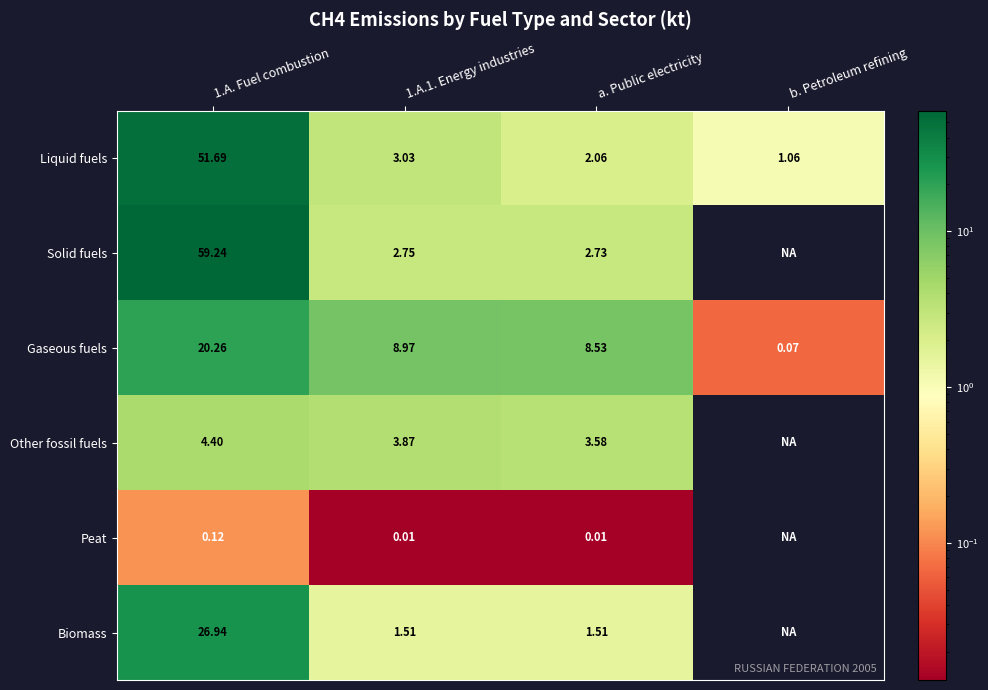

What is the difference between the Solid fuels values at a. Public electricity and 1.A. Fuel combustion?

56.5